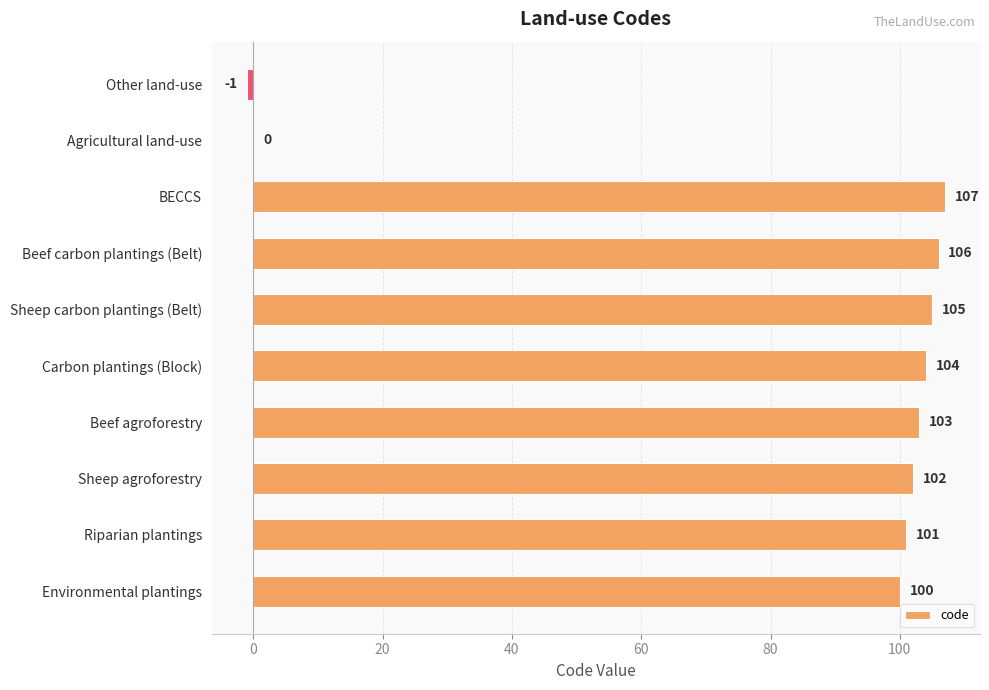

Between Environmental plantings and Beef carbon plantings (Belt), which is larger?

Beef carbon plantings (Belt)